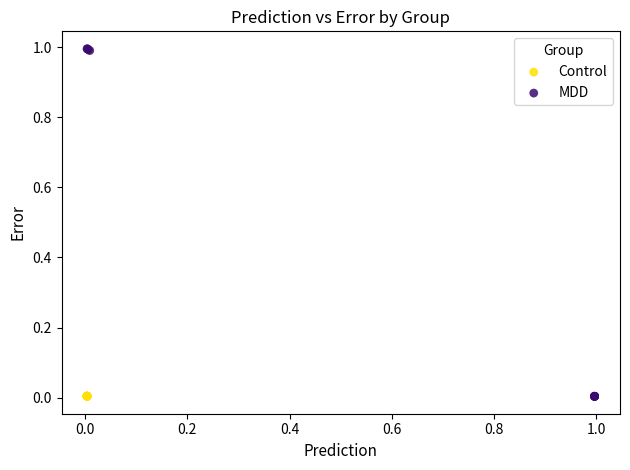

Which series has the largest Y range (max minus min)?

MDD